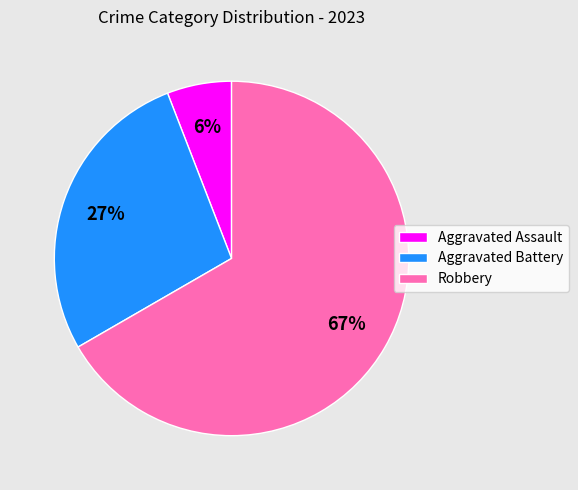

To the nearest percent, what is the difference between the largest and smallest slice percentages?

61%